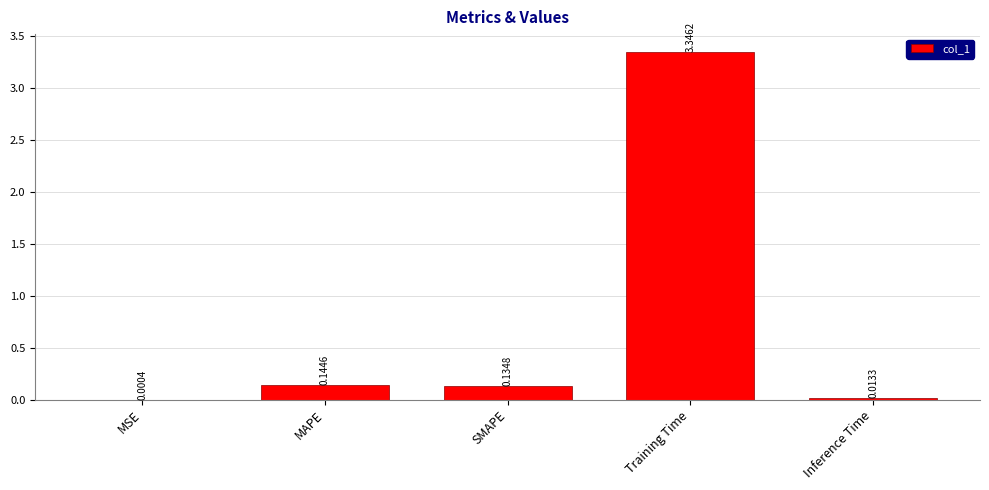

Which has a higher value, SMAPE or Training Time?

Training Time